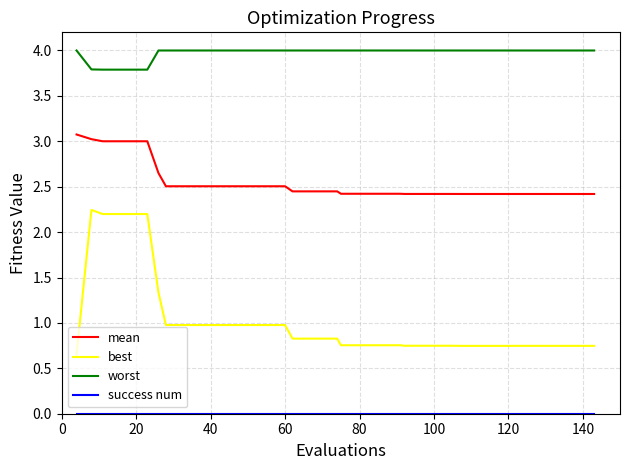

True or false: mean and best cross at least once.

False